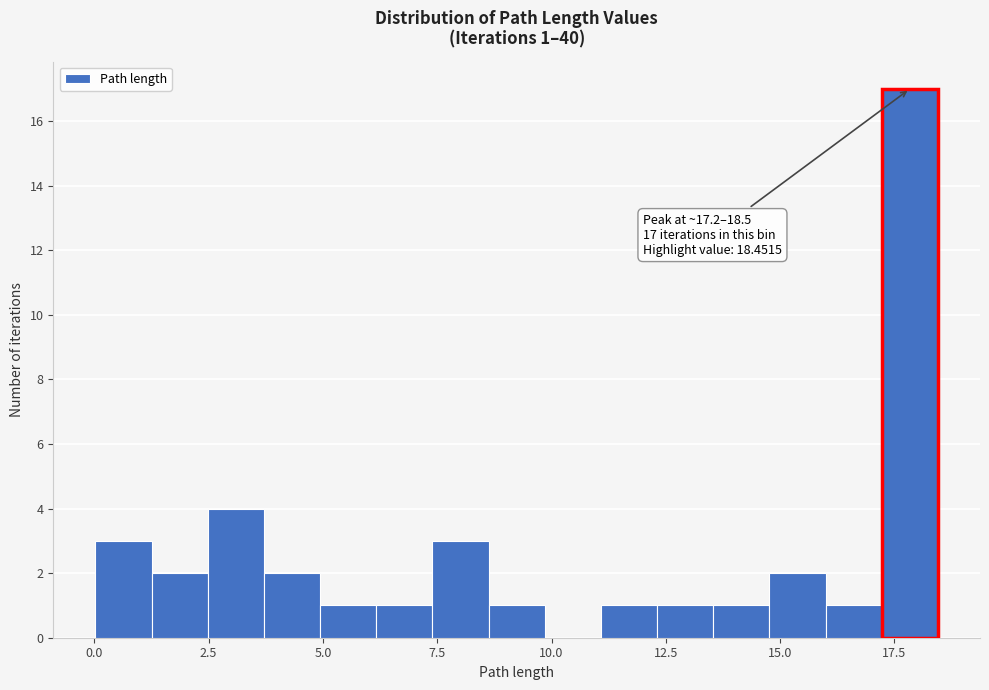

Around what value on the x-axis is the tallest bar? Give the approximate position of its centre, as read against the axis.

18.0